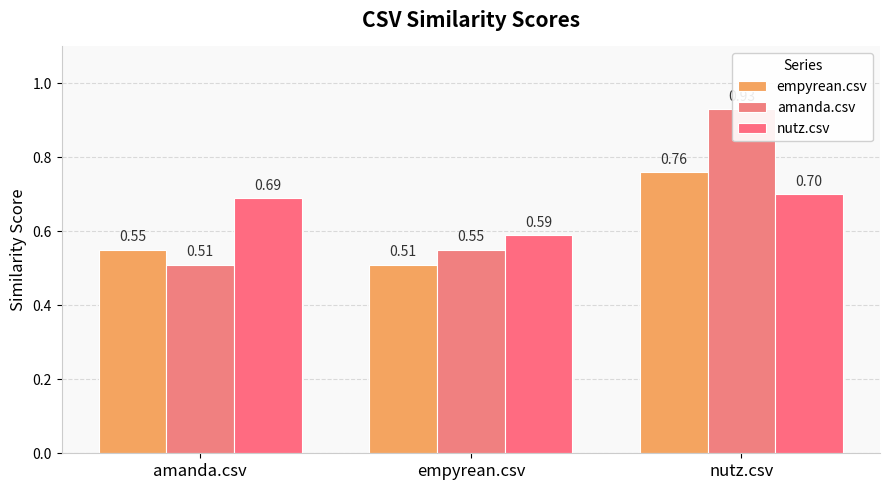

Is it true that amanda.csv equals 0.8 at amanda.csv?

False